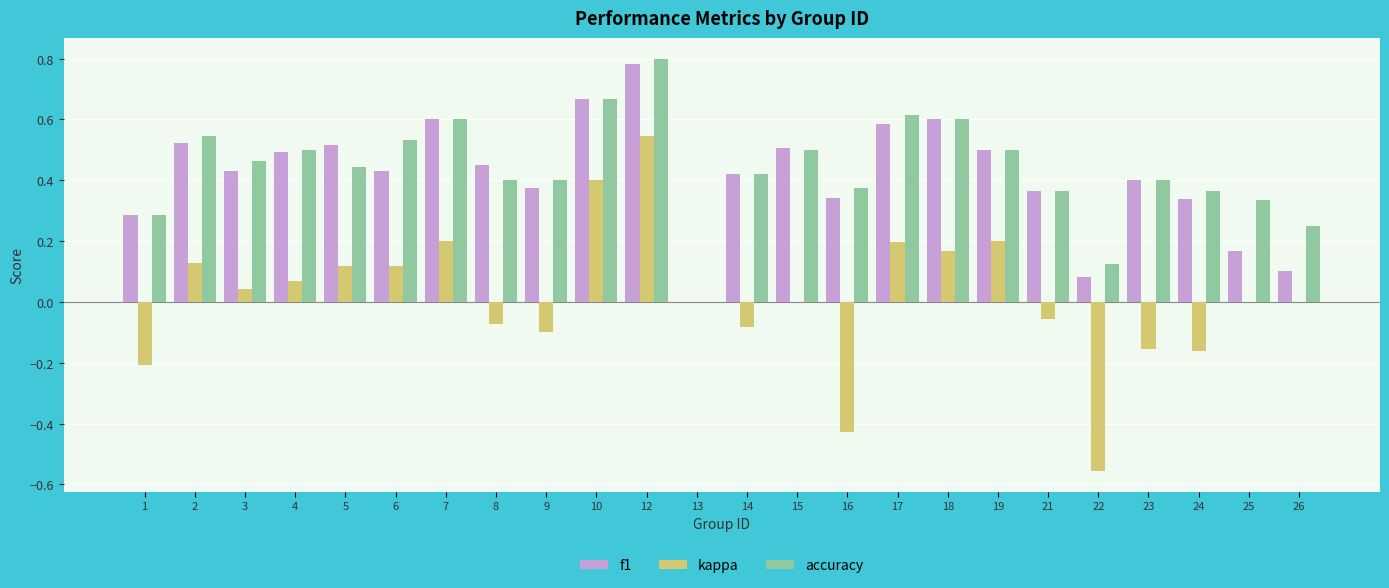

What are all the series names shown in the legend?

f1, kappa, accuracy